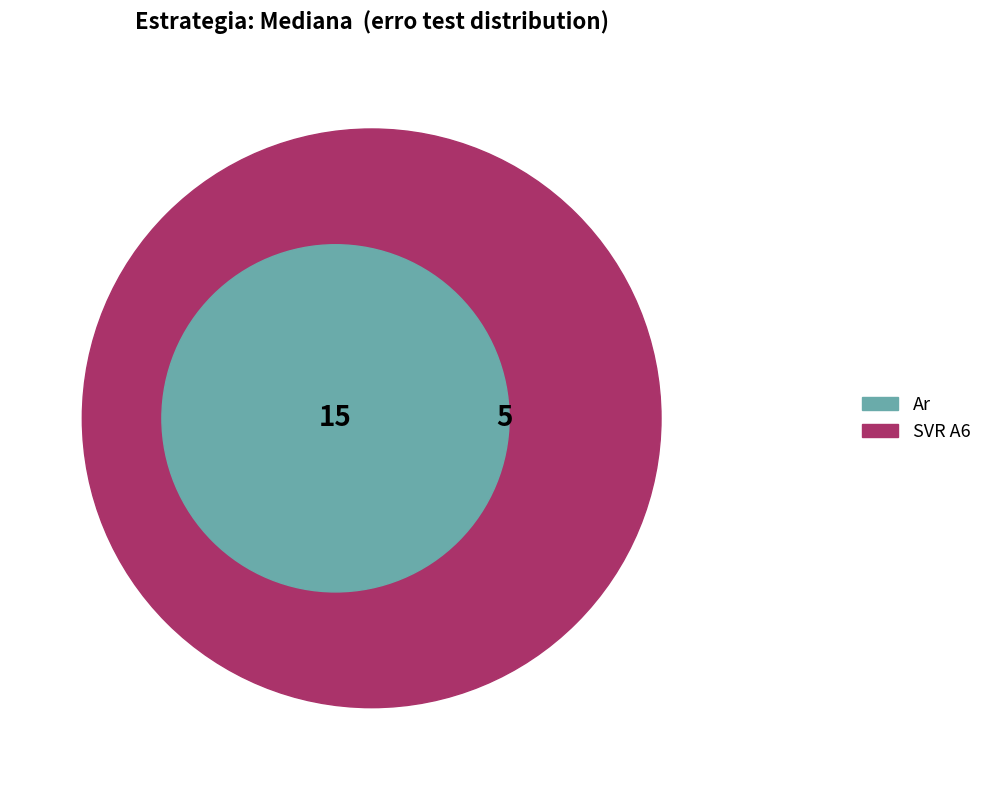

Is there any slice that represents more than half of the pie?

No